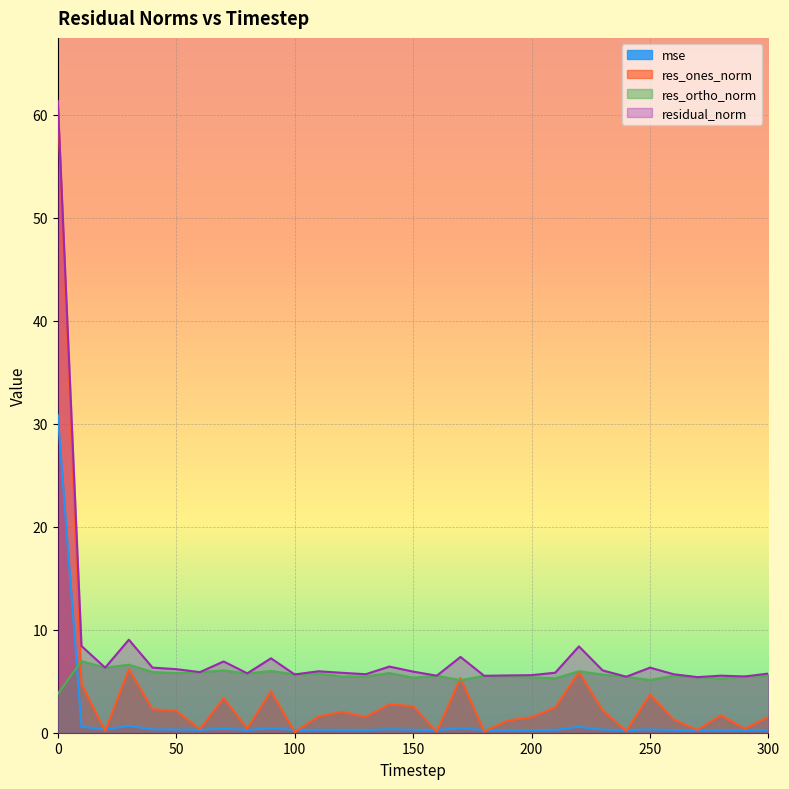

At which category does the chart reach its minimum across all series?

100